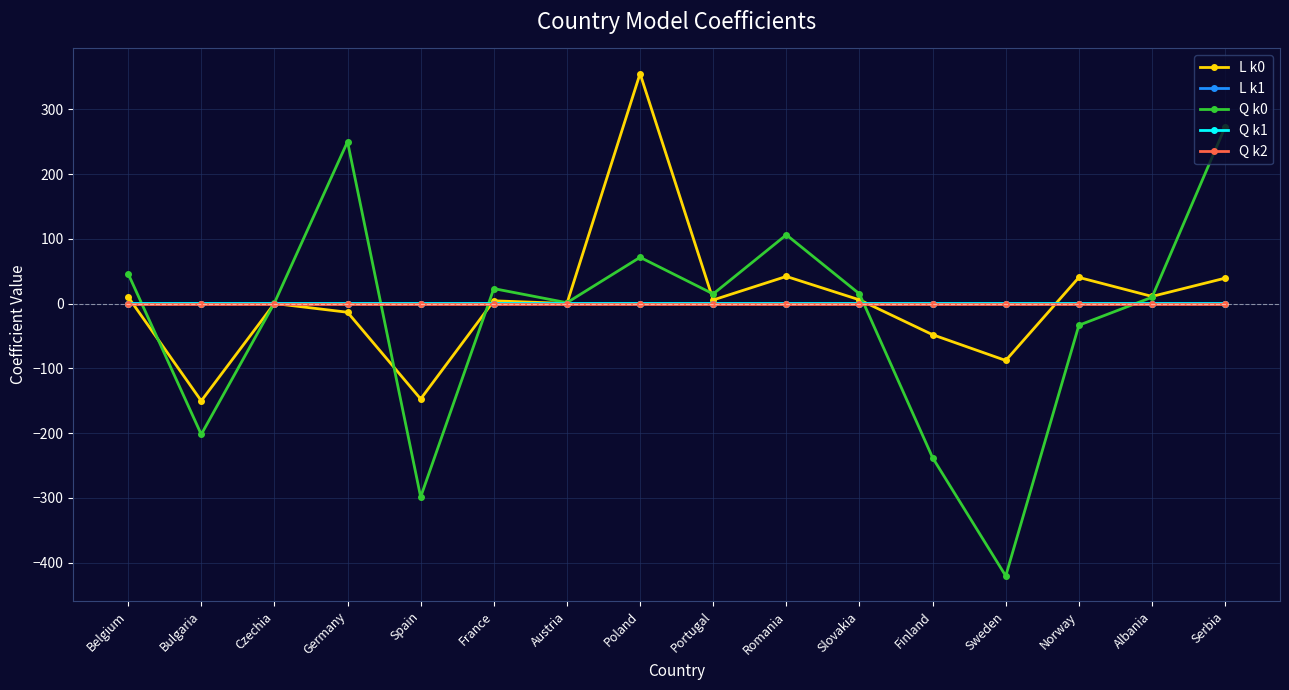

Does the chart have visible grid lines?

Yes